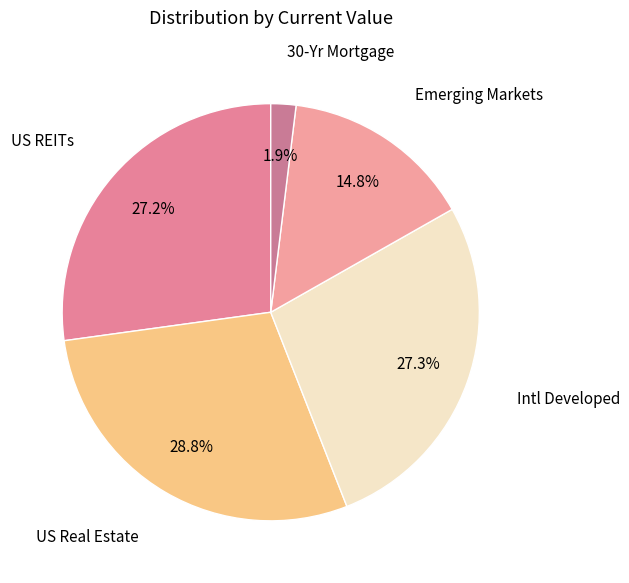

How many slices are in this pie chart?

5